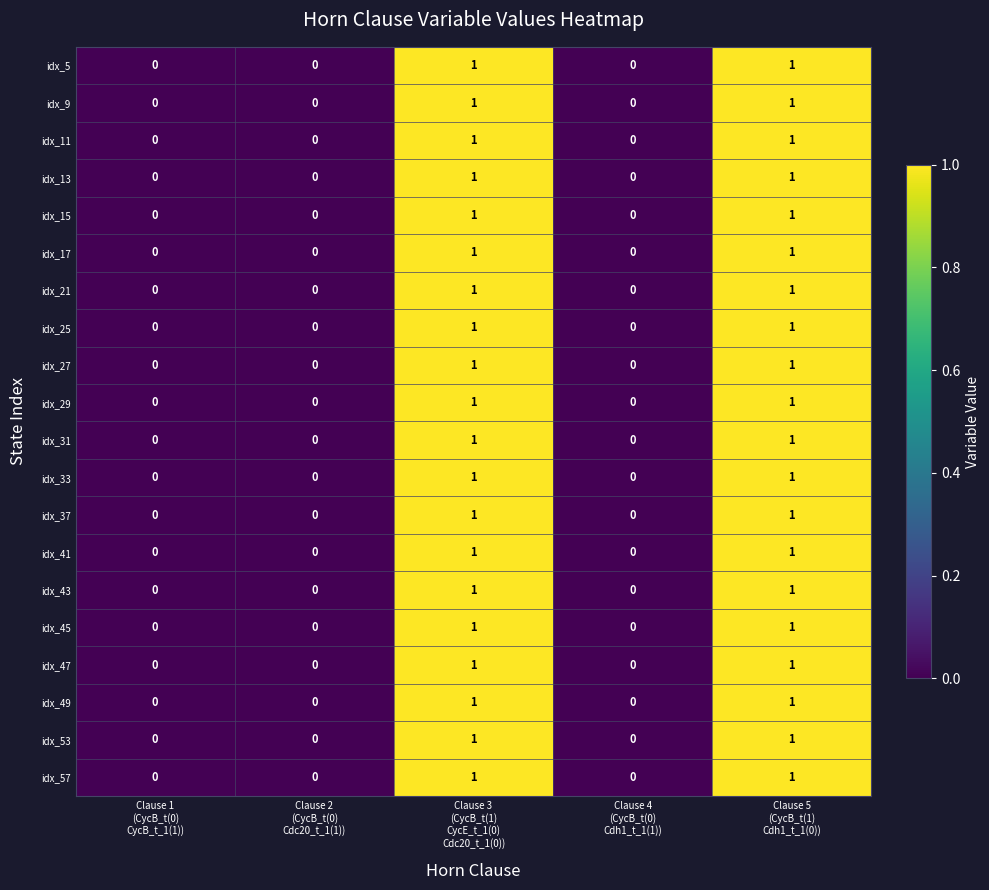

Count the idx_41 values in the range 0 to 1.

5